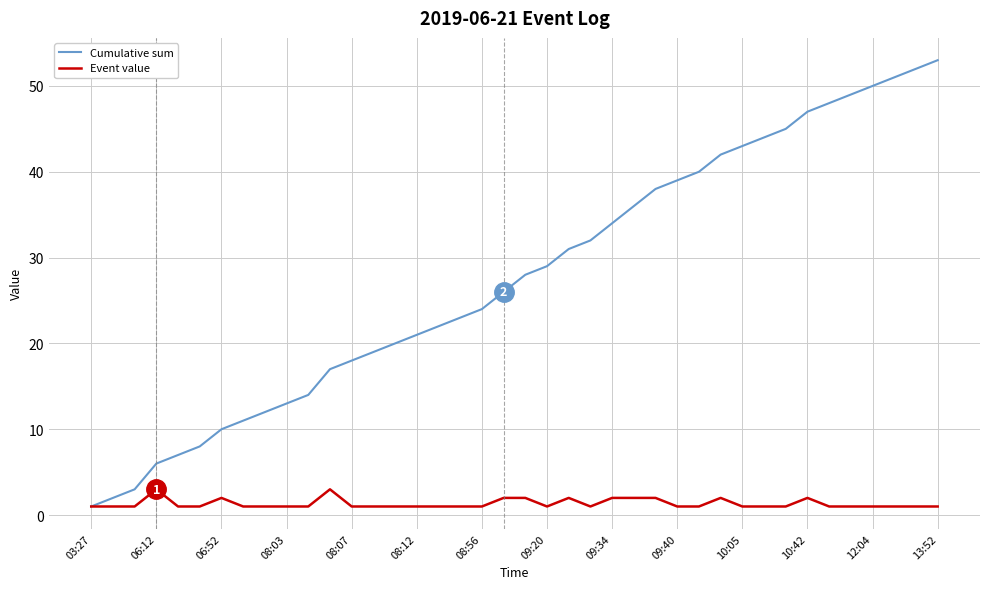

How many distinct data groups are displayed?

2